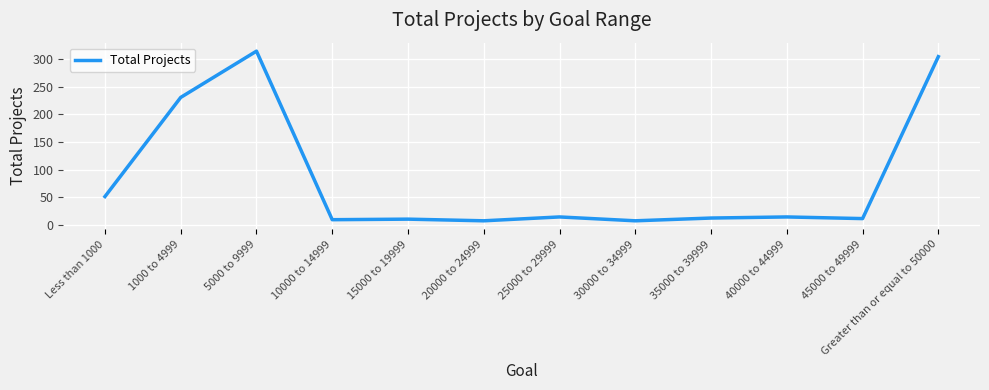

What position from the left is 25000 to 29999?

7